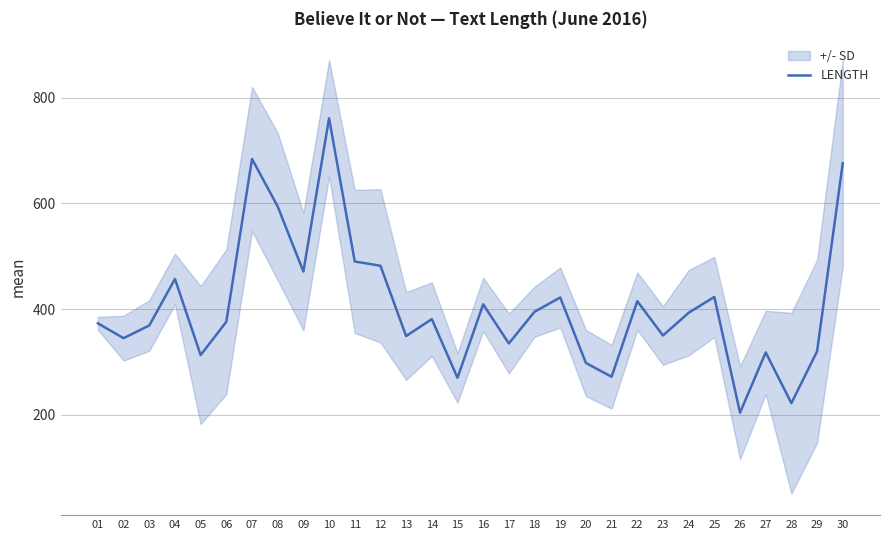

True or false: the data shows 557 at 23.

False